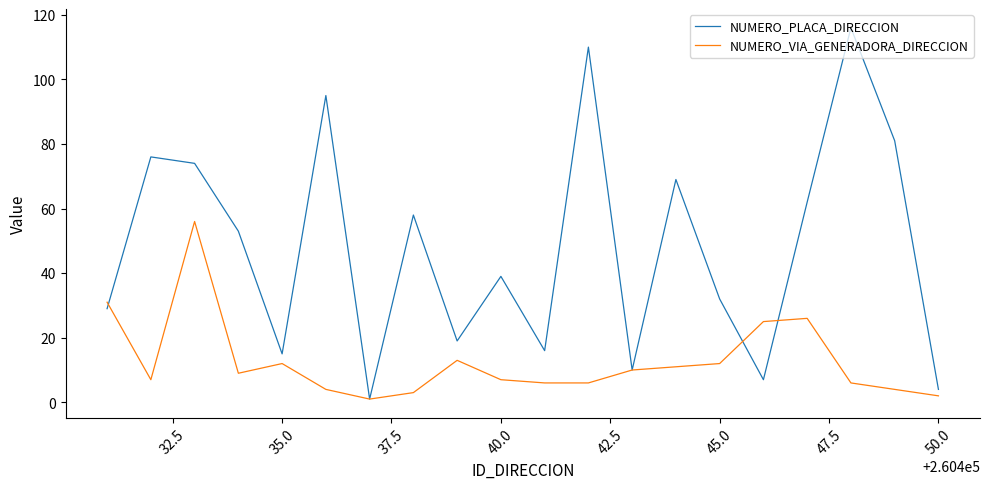

Rank the series by their average value, from highest to lowest.

NUMERO_PLACA_DIRECCION, NUMERO_VIA_GENERADORA_DIRECCION